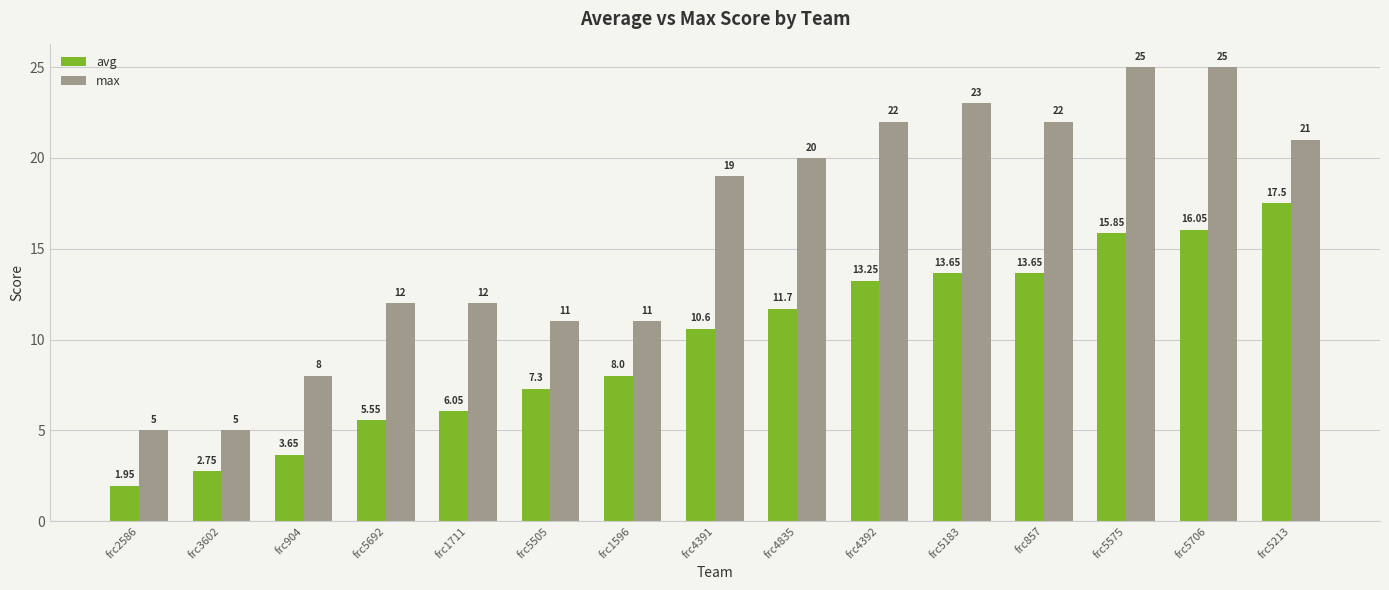

What are all the series names shown in the legend?

avg, max